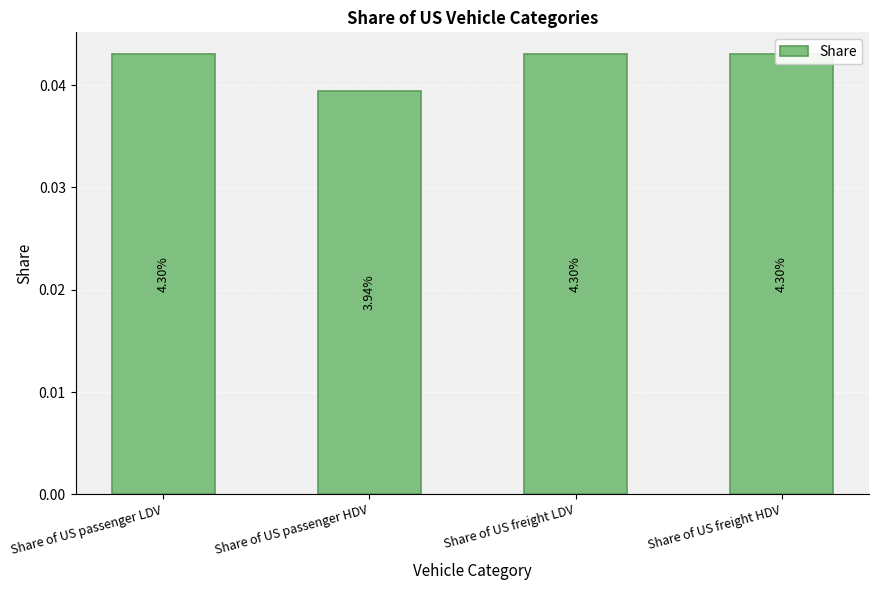

Does the chart contain any negative values?

No